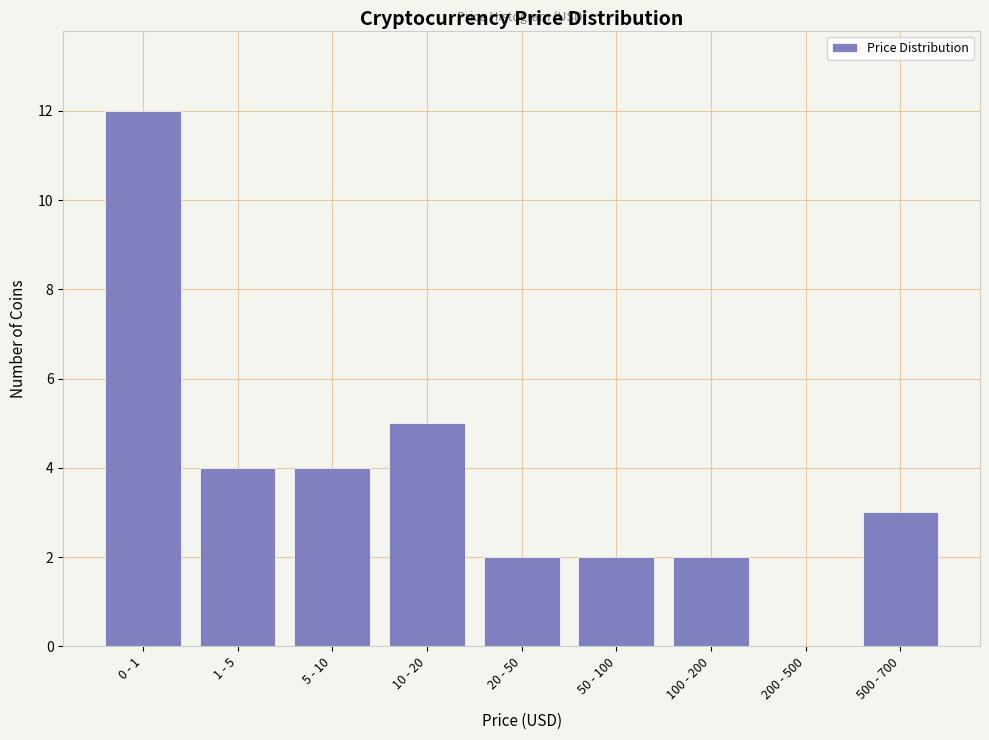

Reading left to right, transcribe all the data shown in this chart.

0 - 1=12	1 - 5=4	5 - 10=4	10 - 20=5	20 - 50=2	50 - 100=2	100 - 200=2	200 - 500=0	500 - 700=3